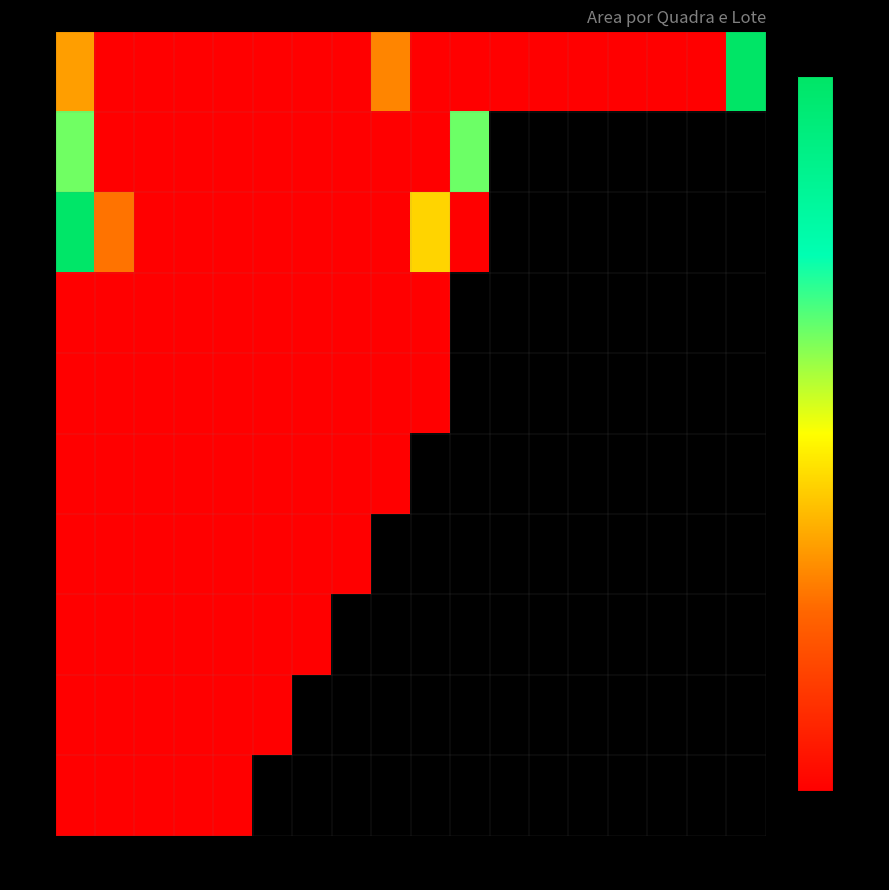

What is the sum of the 6 values at 5 and 3?

600.0